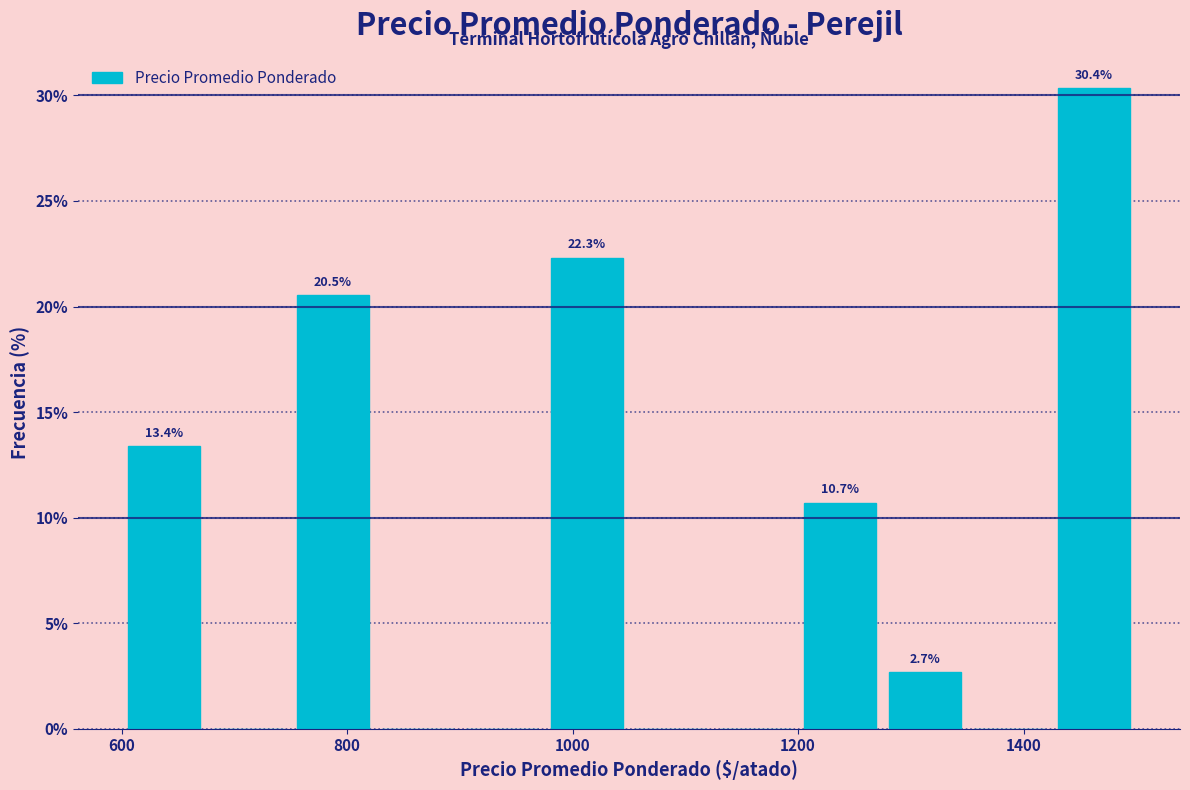

Read against the x-axis, roughly where is the centre of the tallest bar?

1460